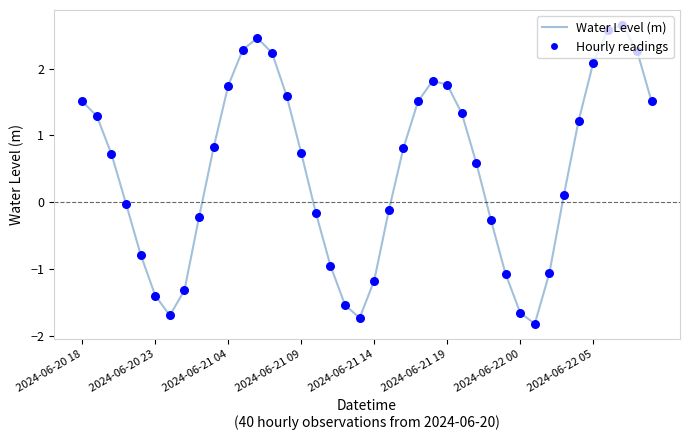

What is the maximum value shown in the chart?

2.7